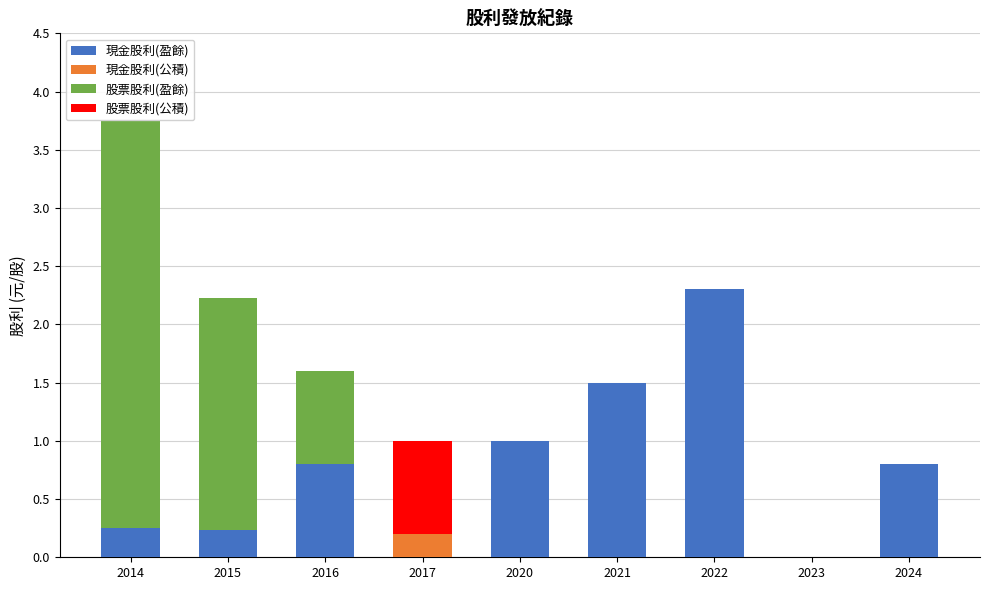

Is it true that 現金股利(盈餘) equals 0.8 at 2024?

True